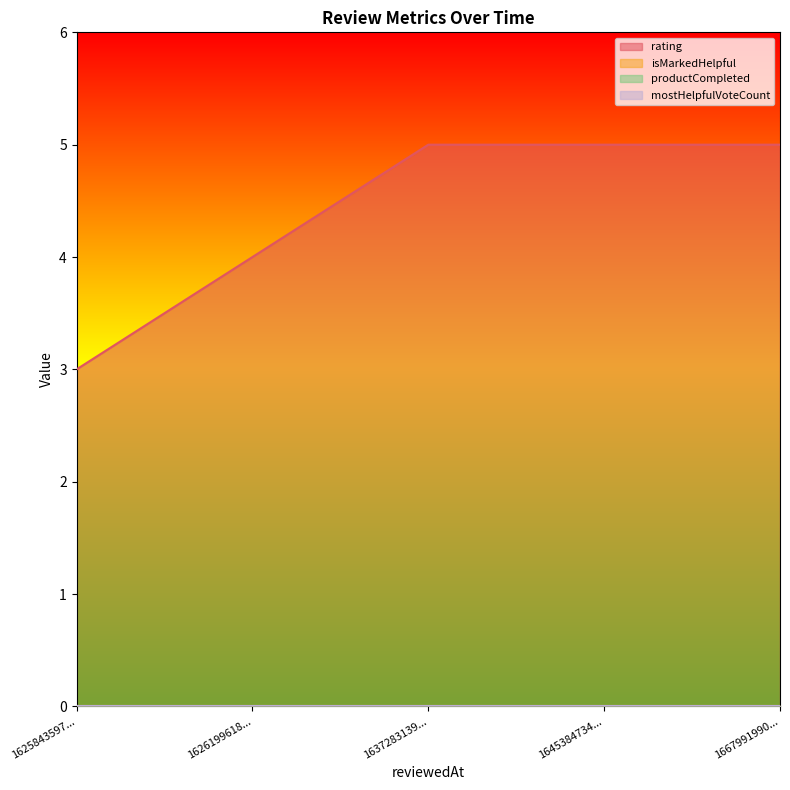

True or false: rating has a value of 5 at 1667991990524.

True